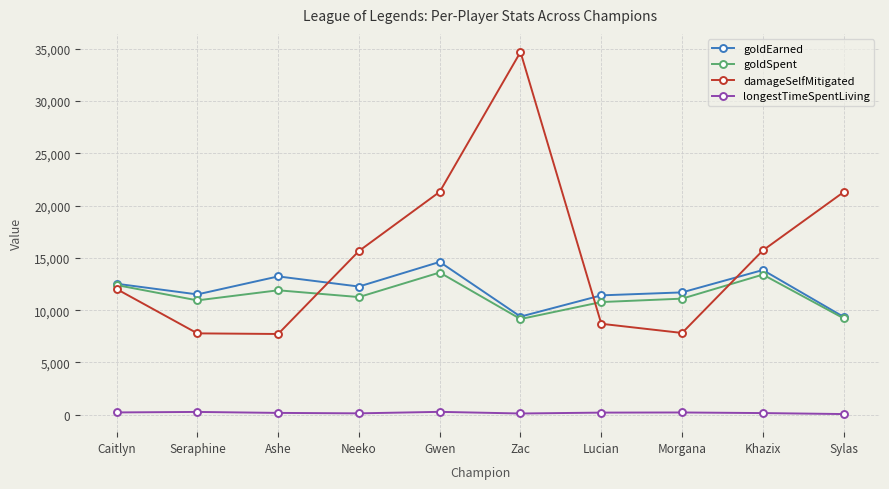

What is the average value of the goldSpent series?

11373